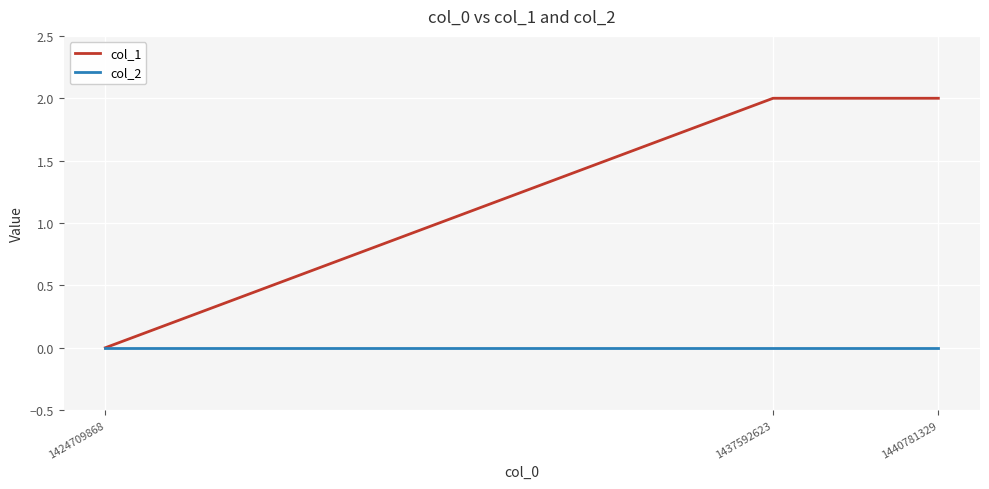

List the series in order of their peak value, lowest first.

col_2, col_1